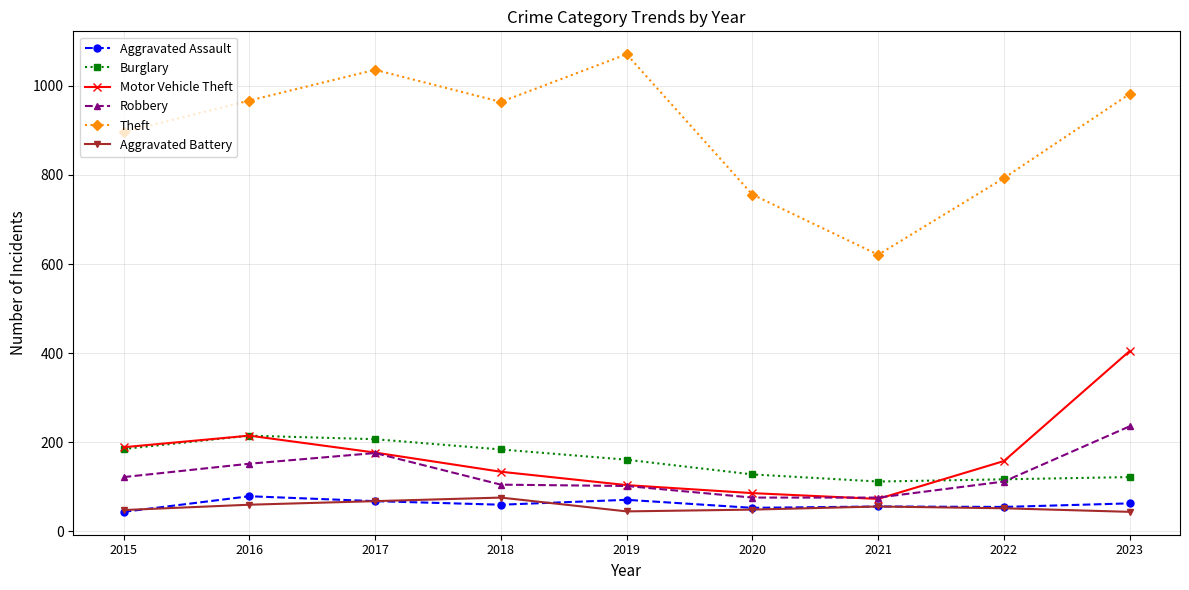

True or false: Motor Vehicle Theft has more than 2 points higher than both neighbors.

False